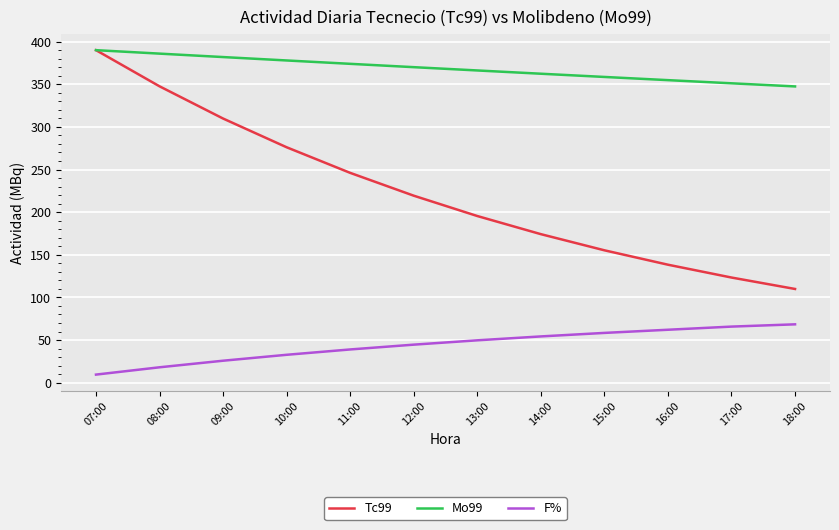

Which series has the widest spread of values?

Tc99